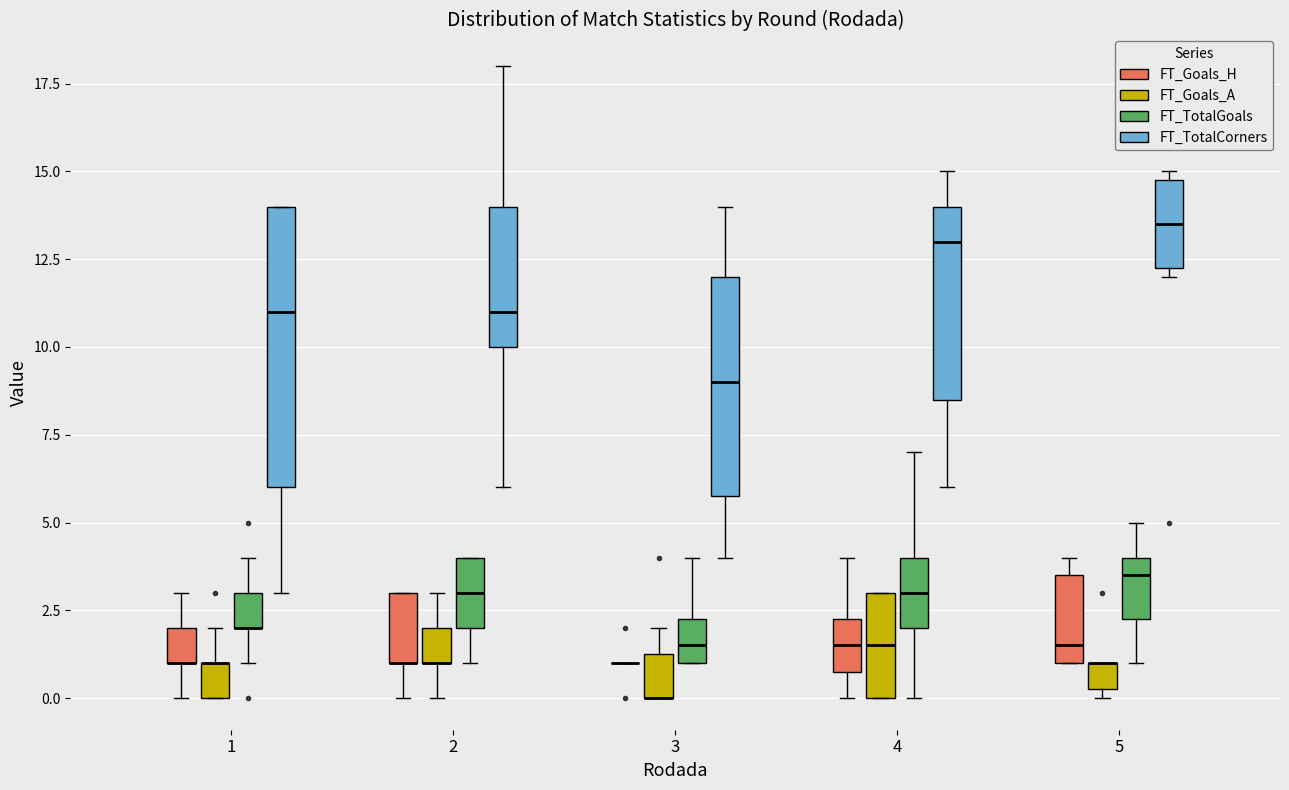

Which box is the tallest, from its lower edge to its upper edge?

1 (FT_TotalCorners)